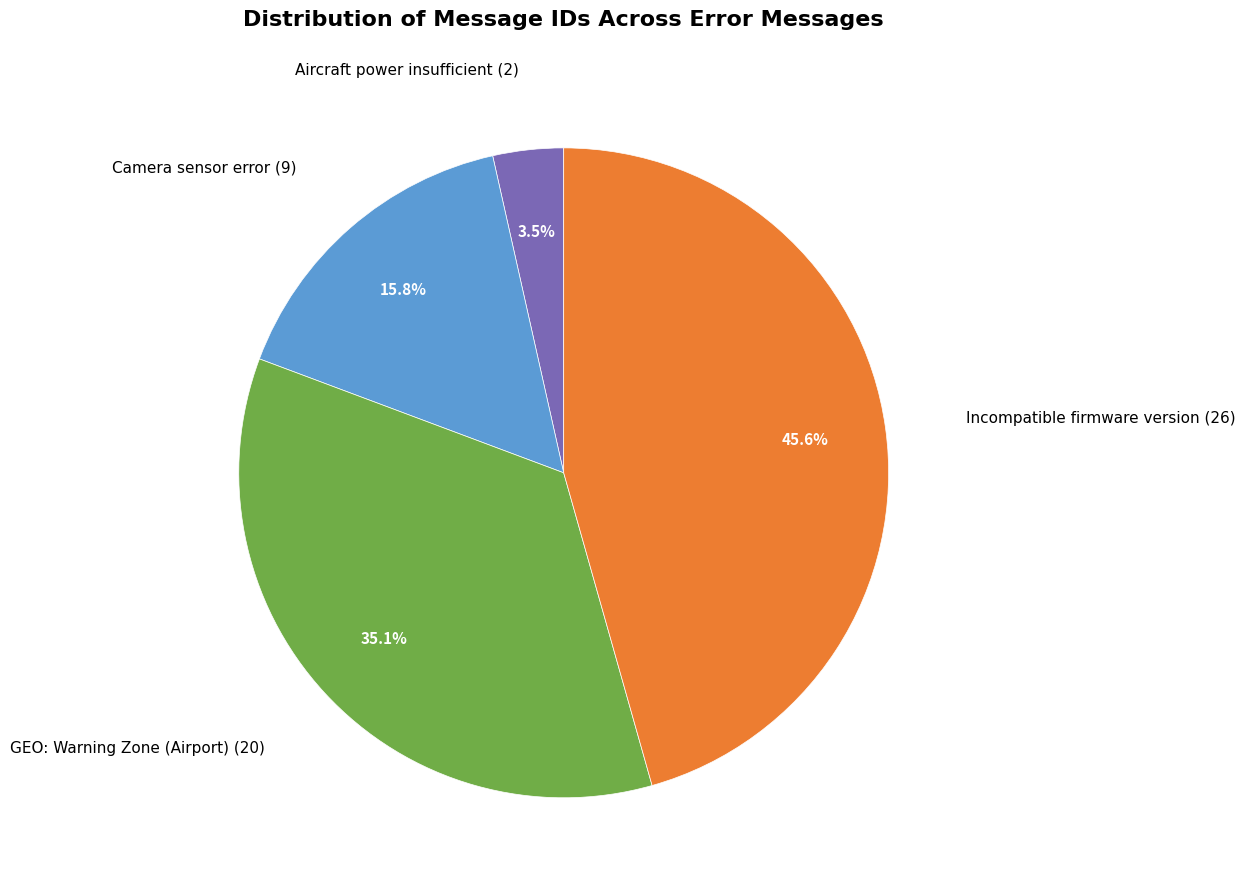

Does any single category account for the majority?

No